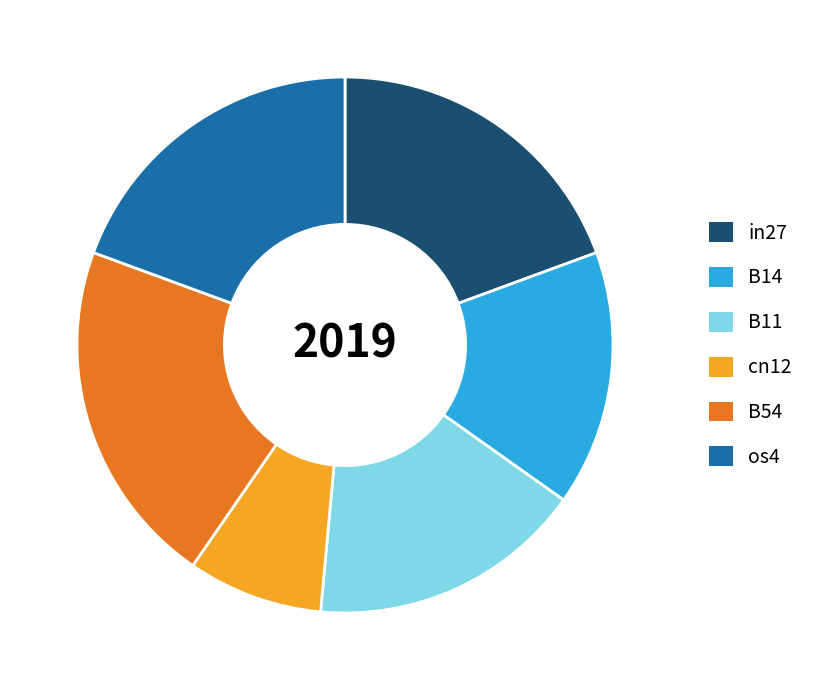

Which slice is the largest?

B54